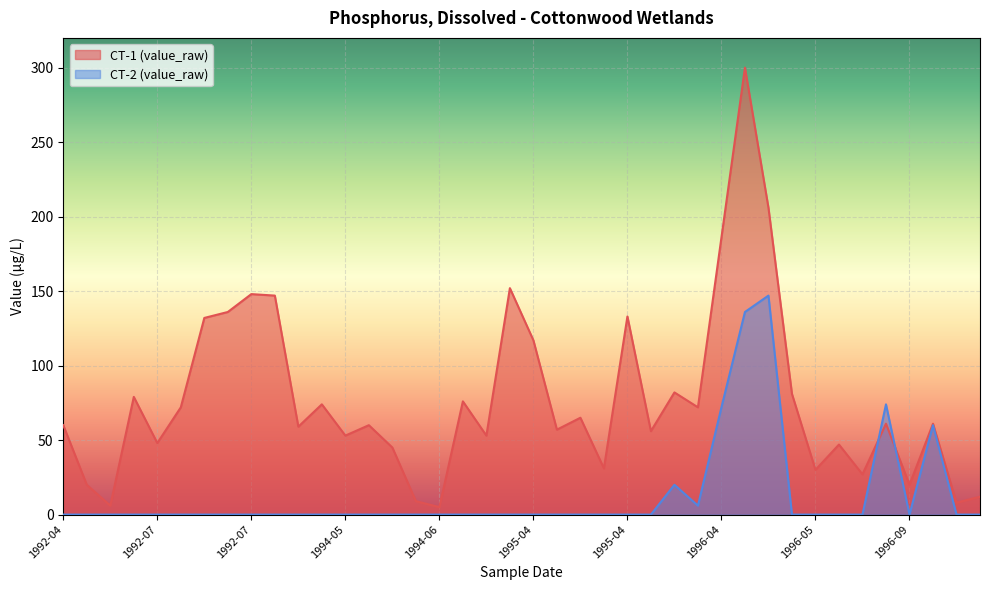

Where is the data nearest to the value 152?

1994-09